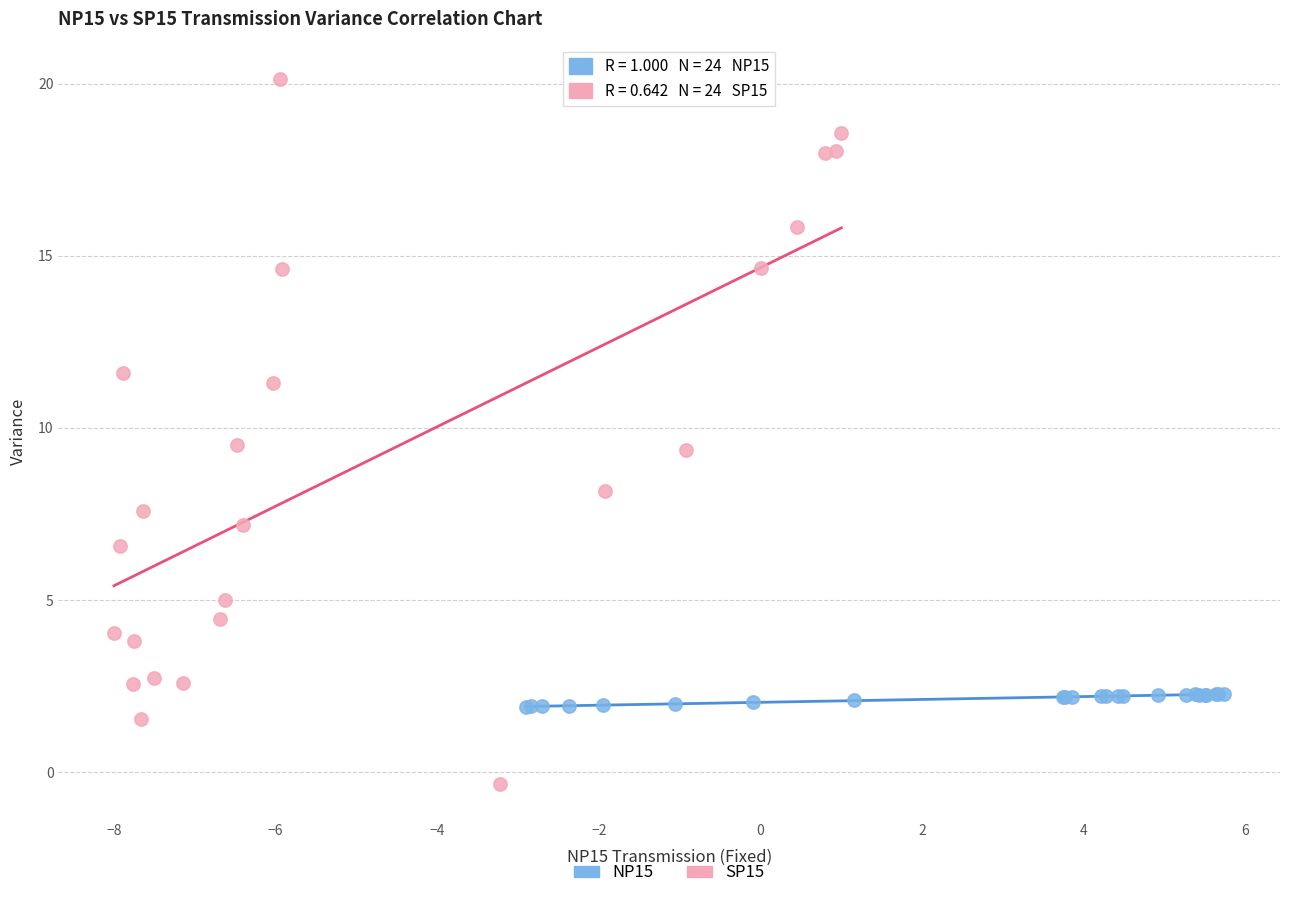

Which series contains the highest Y value?

SP15